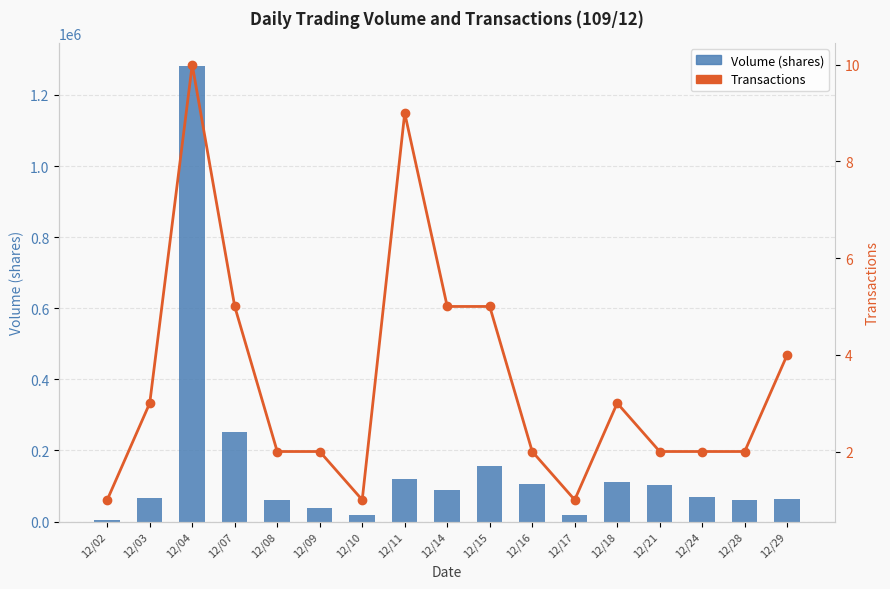

At which category does the chart reach its peak across all series?

12/04